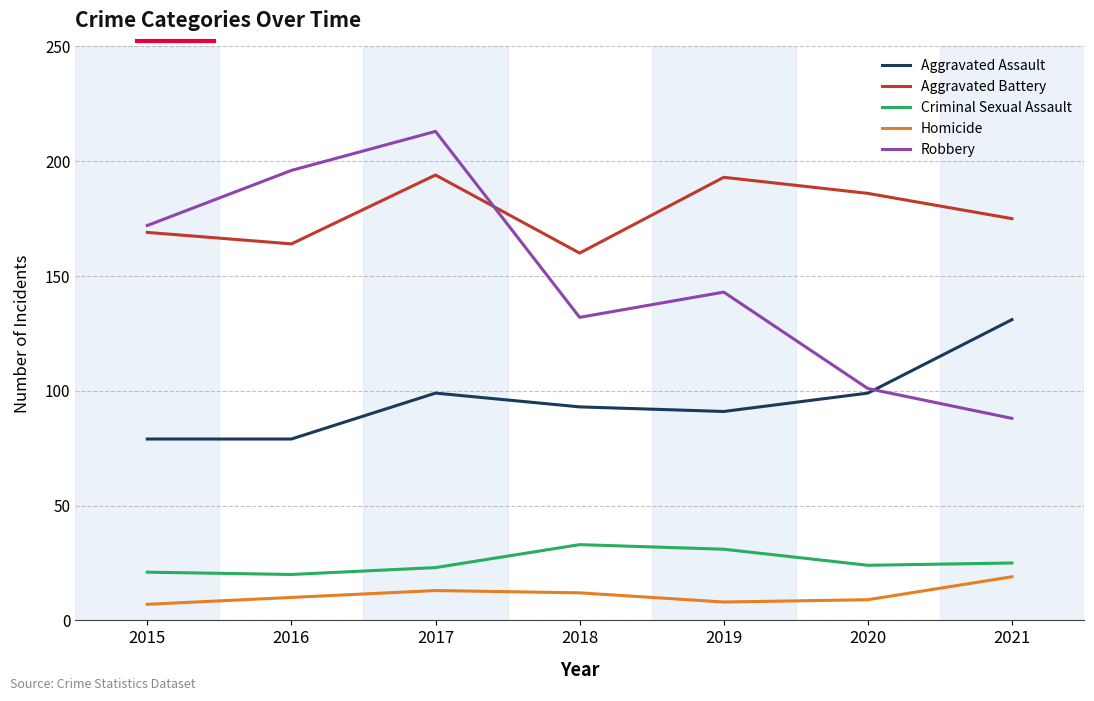

True or false: Criminal Sexual Assault and Aggravated Battery intersect in this chart.

False